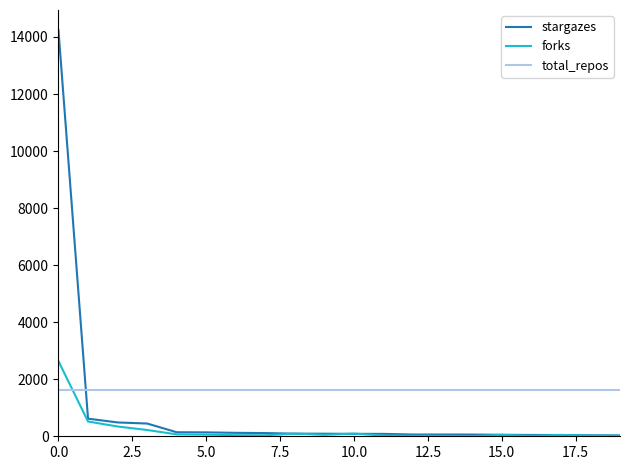

What is the maximum value for total_repos?

1624